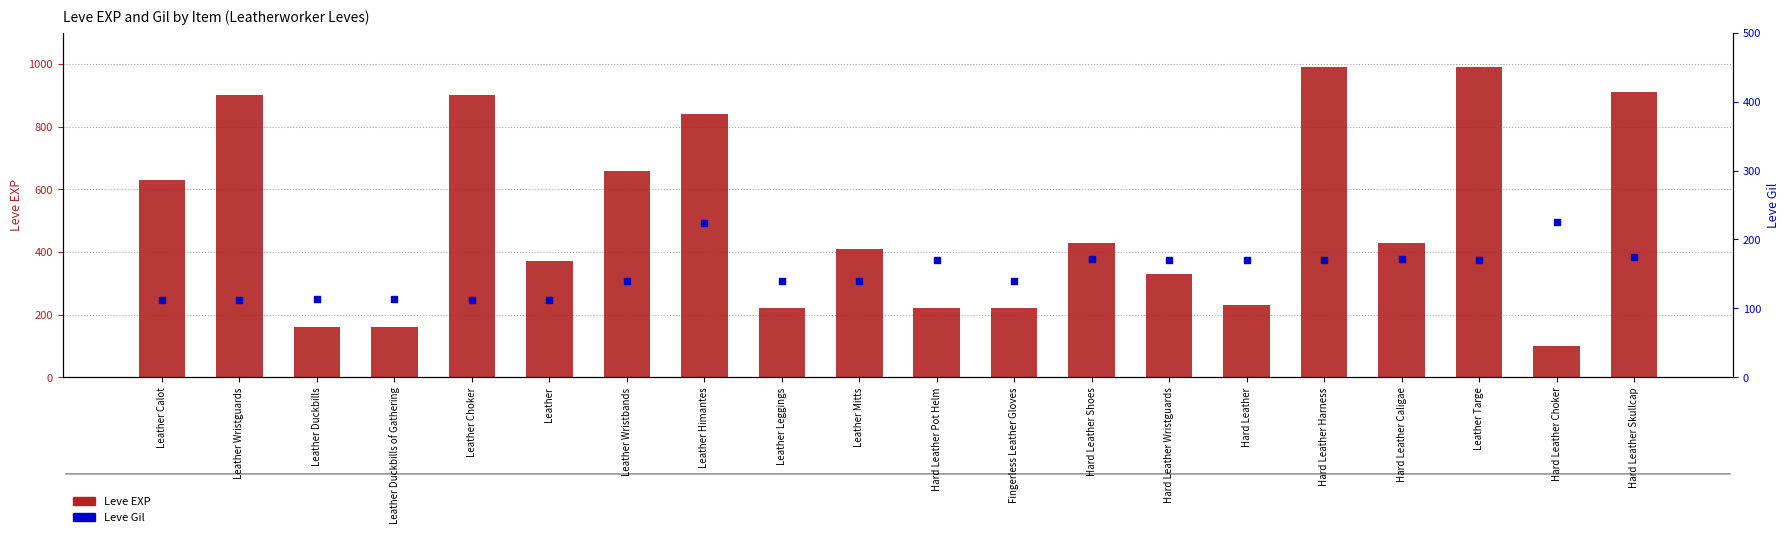

At how many categories does at least one series exceed 110?

20